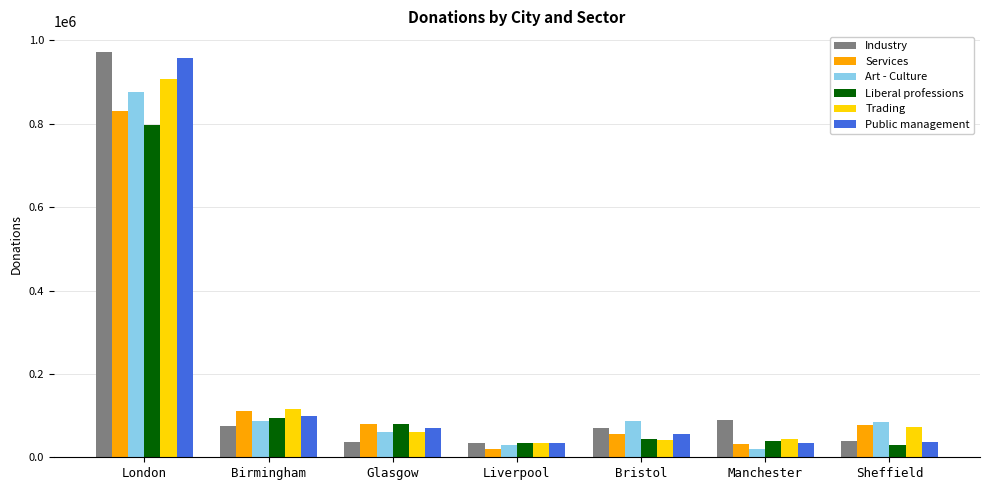

What is the highest value of the Art - Culture series?

875750